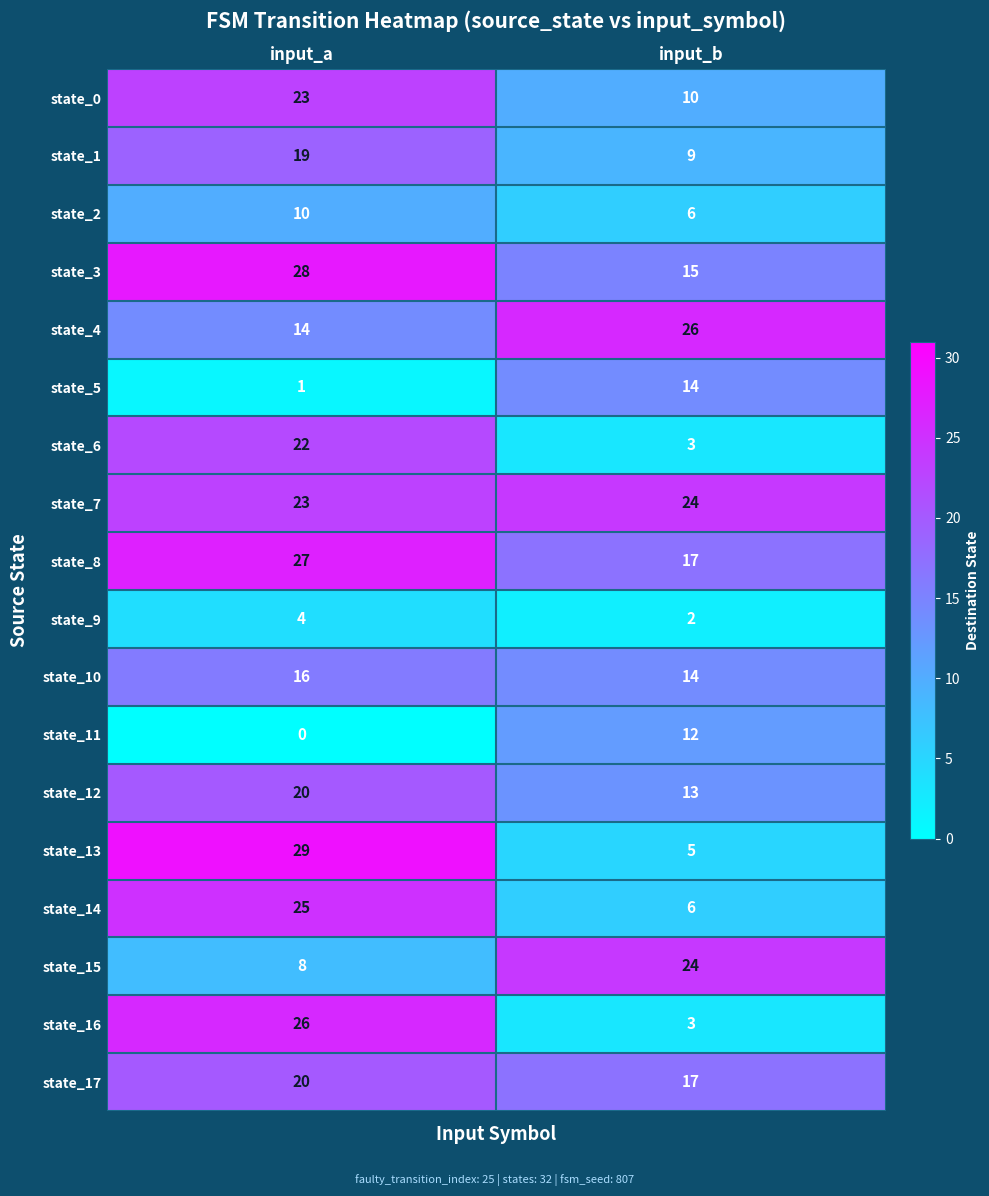

What is the minimum value for state_12?

13